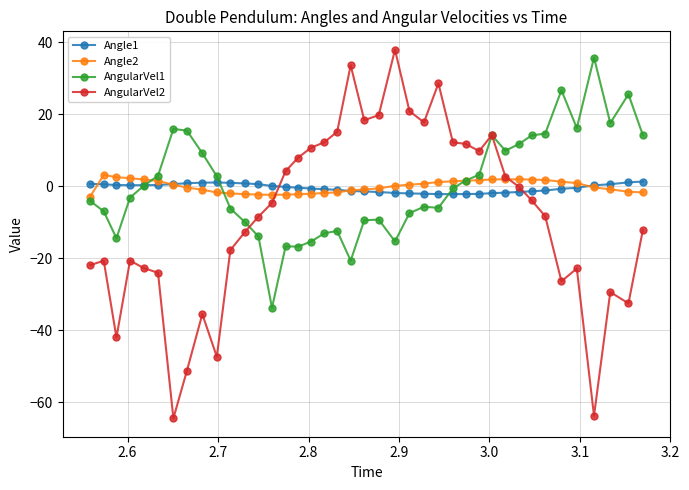

Is this an area chart (filled region under the line)?

No